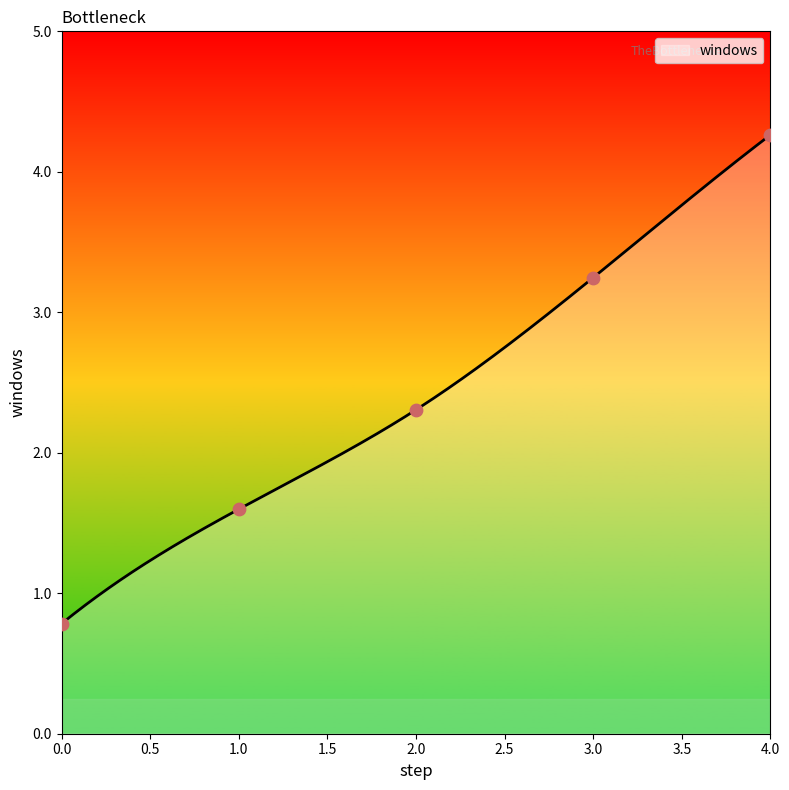

Approximately how many times larger is the value at 4 compared to 2?

1.8